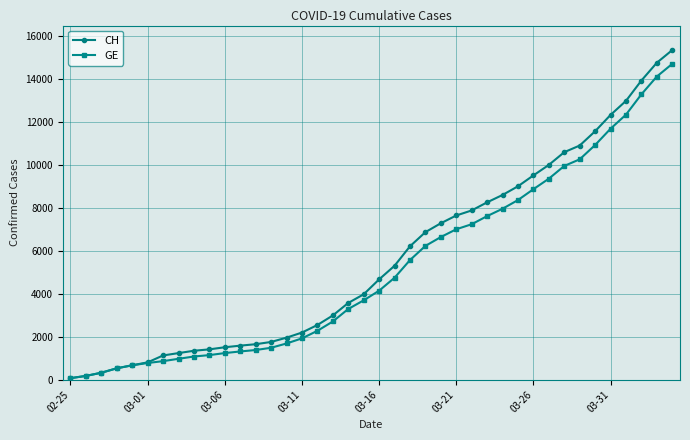

What is the greatest value displayed?

15359